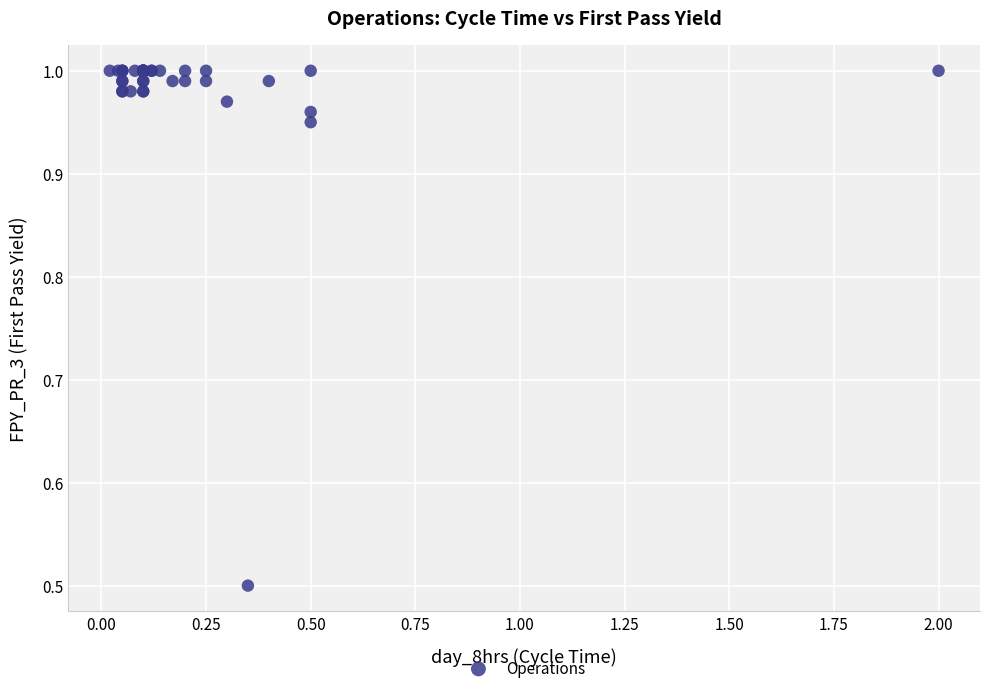

What Y value in the scatter plot is closest to 0?

0.5